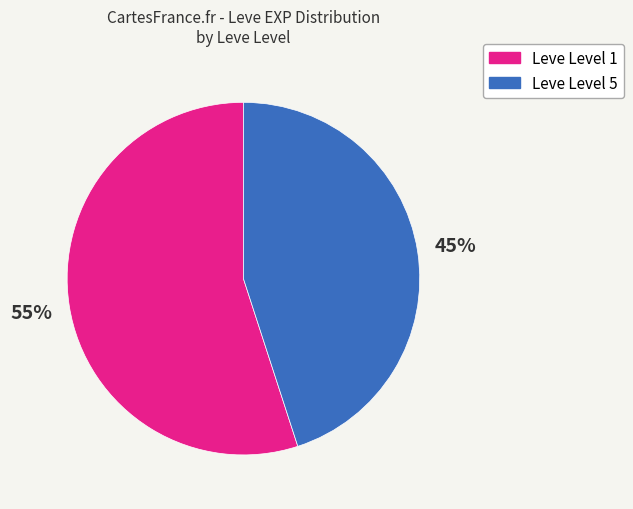

Is there a majority slice in this chart?

Yes